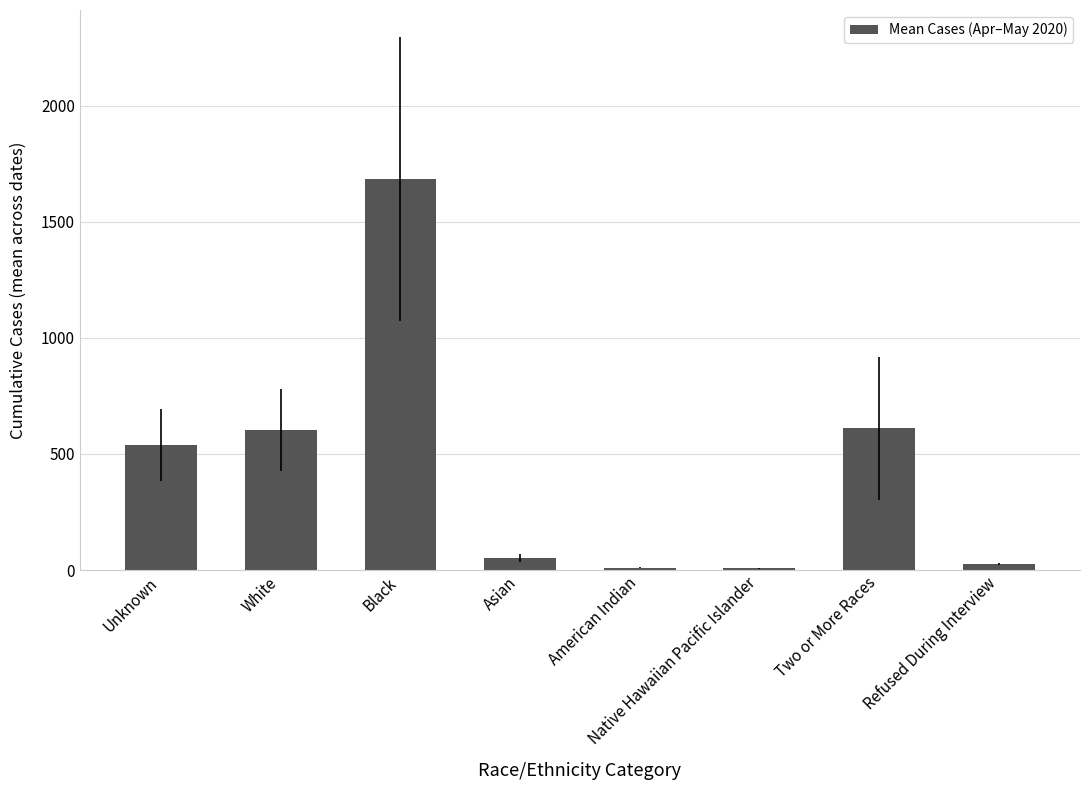

Approximately how many times larger is the value at White compared to Asian?

11.5